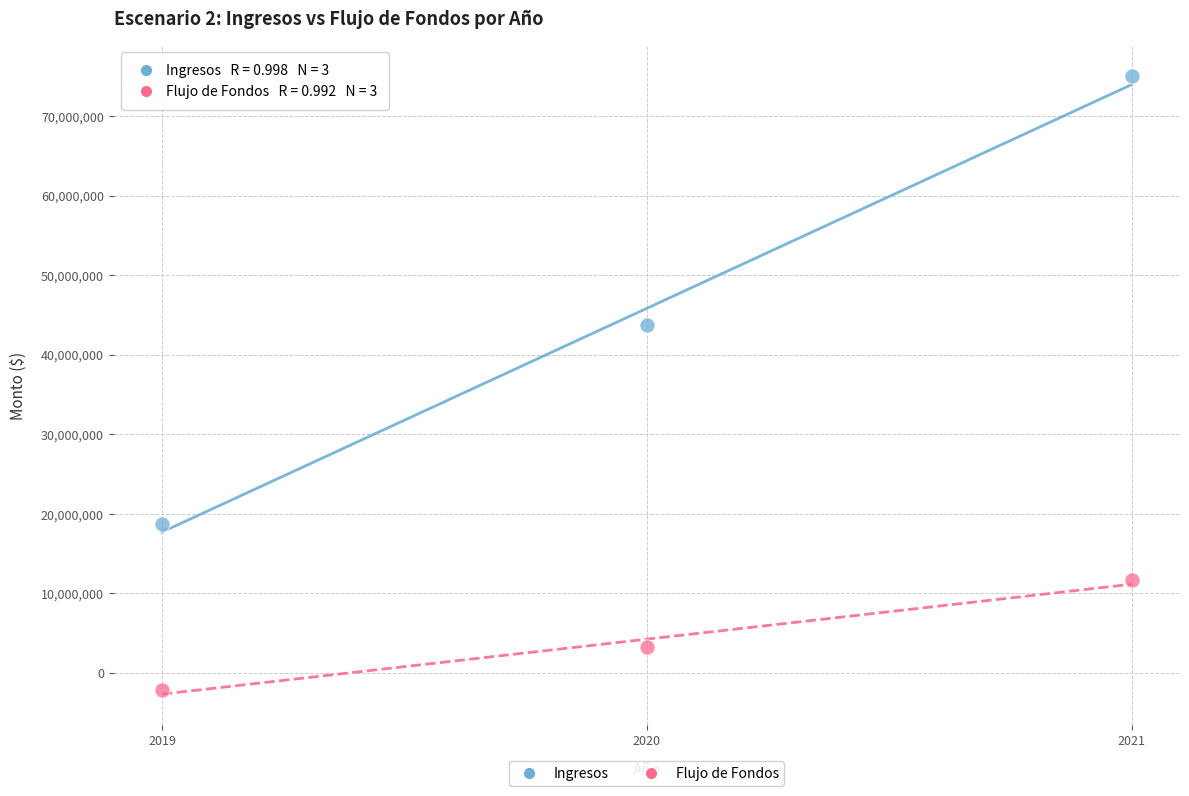

Which series has the largest Y range (max minus min)?

Ingresos